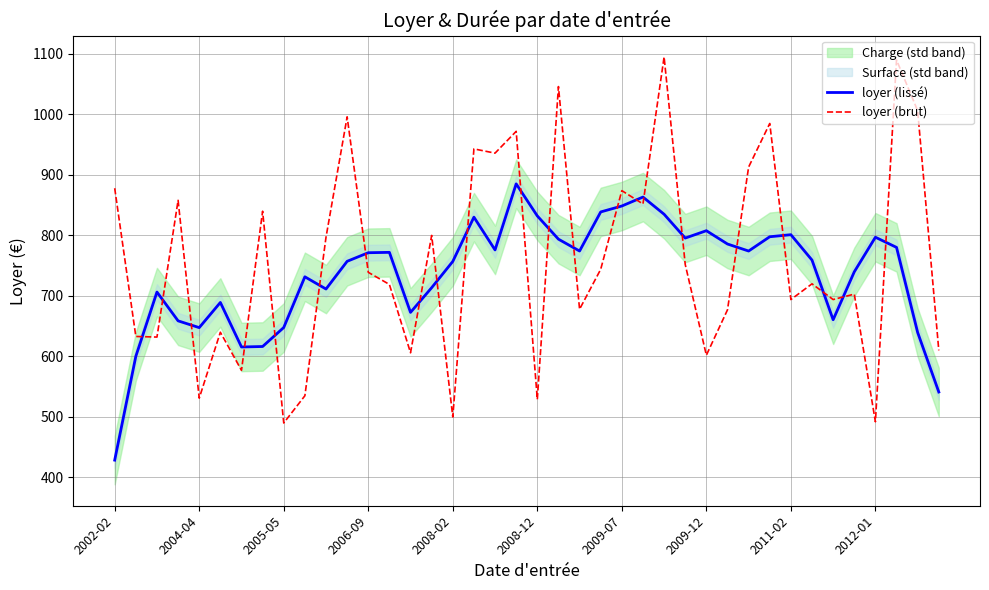

What is the maximum value for loyer (lissé)?

885.2